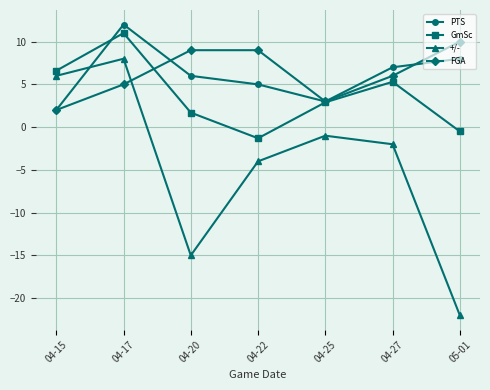

Between 04-27 and 05-01, which series saw the biggest shift?

+/-